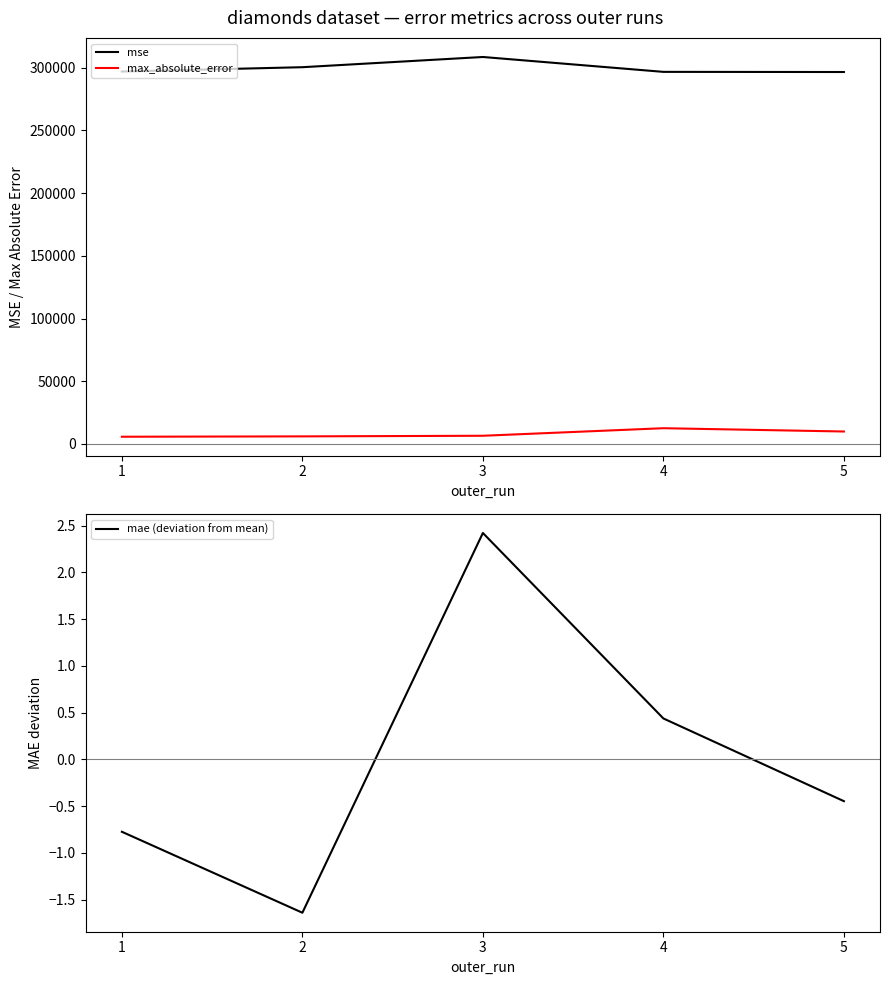

Does the chart have visible grid lines?

No